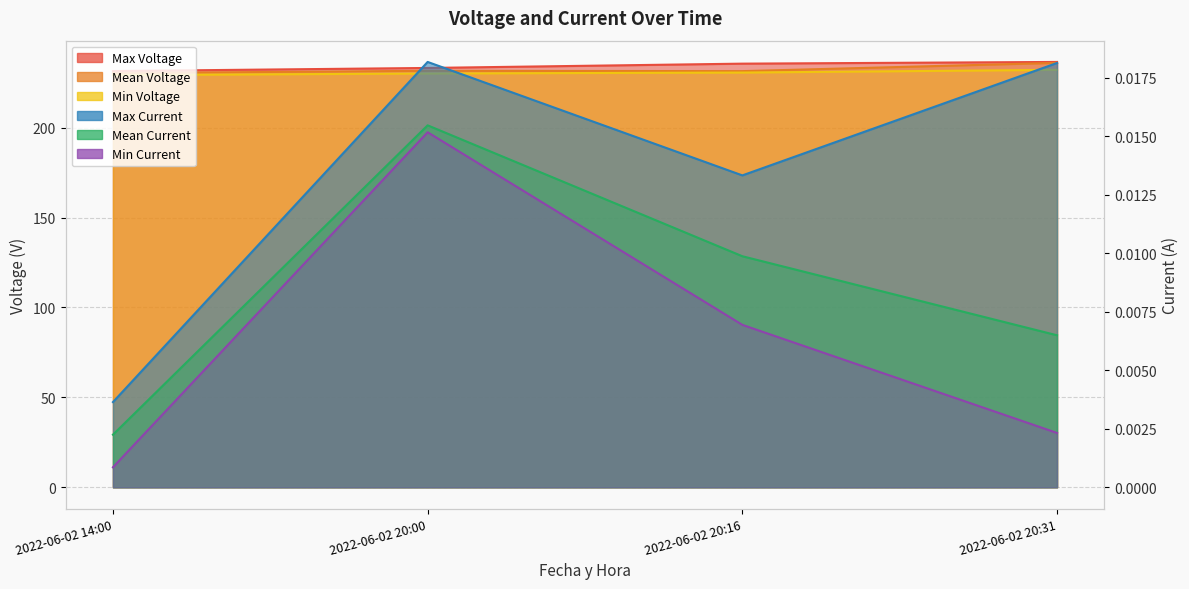

At which label is Max Voltage closest to 233?

2022-06-02 20:00